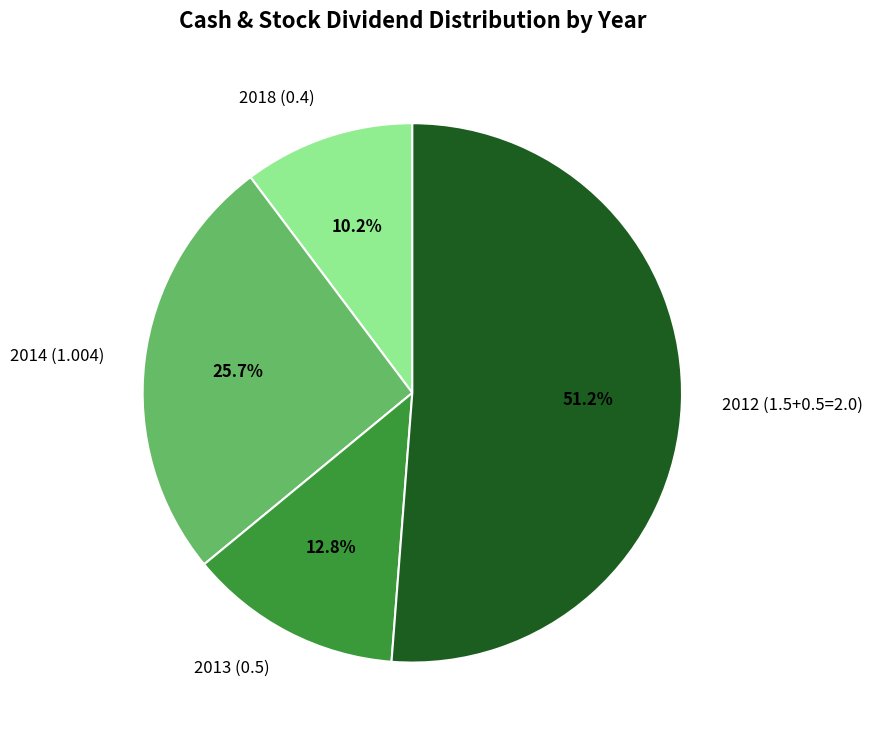

Does 2014 (1.004) account for over 50% of the chart?

No